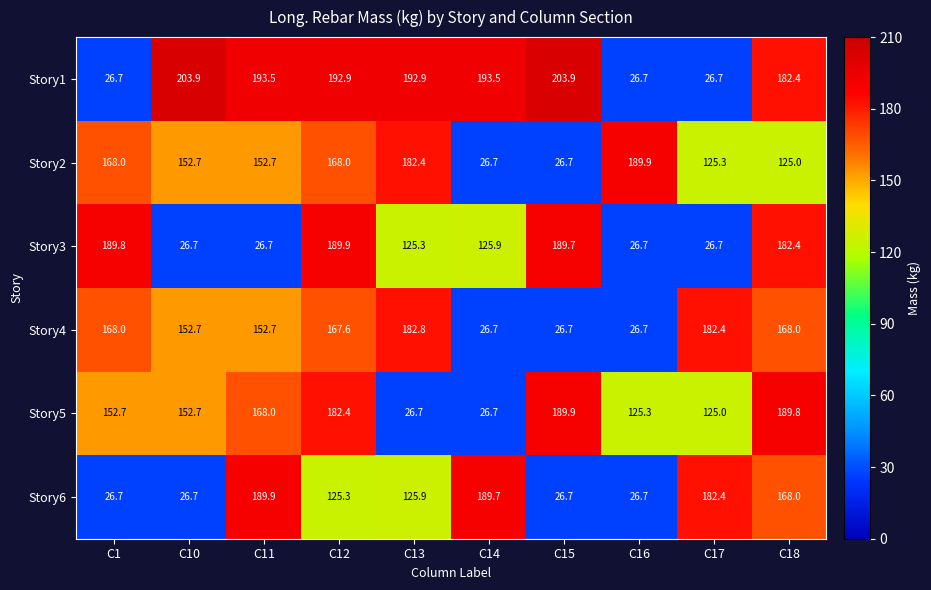

At which category is the sum across all series the highest?

C12